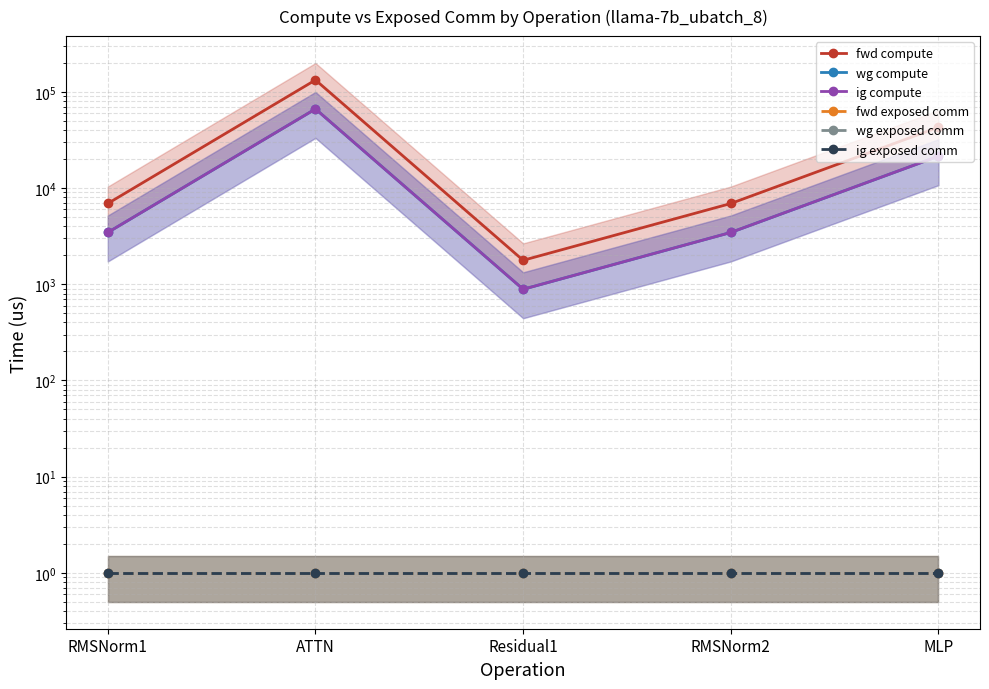

What is the approximate value of fwd exposed comm at Residual1?

1.0